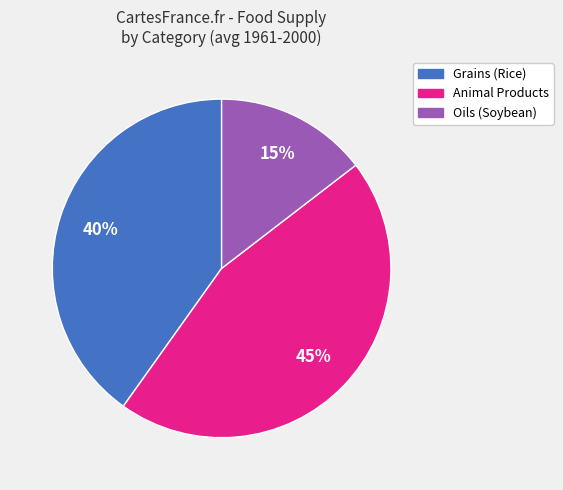

Which has a higher value, Animal Products or Oils?

Animal Products